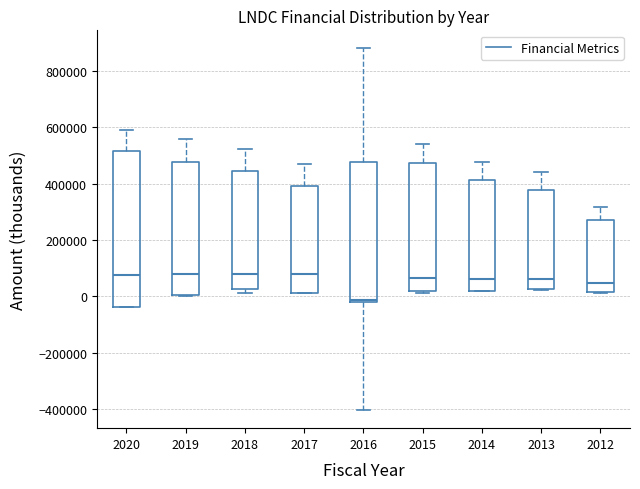

Where does the median line of the box at x = 2013 sit on the y-axis? The values are not printed on the chart, so give them approximately, as read against the axis.

60000